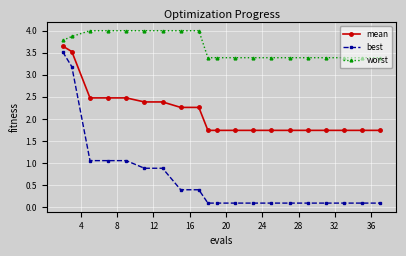

True or false: mean and worst intersect in this chart.

False